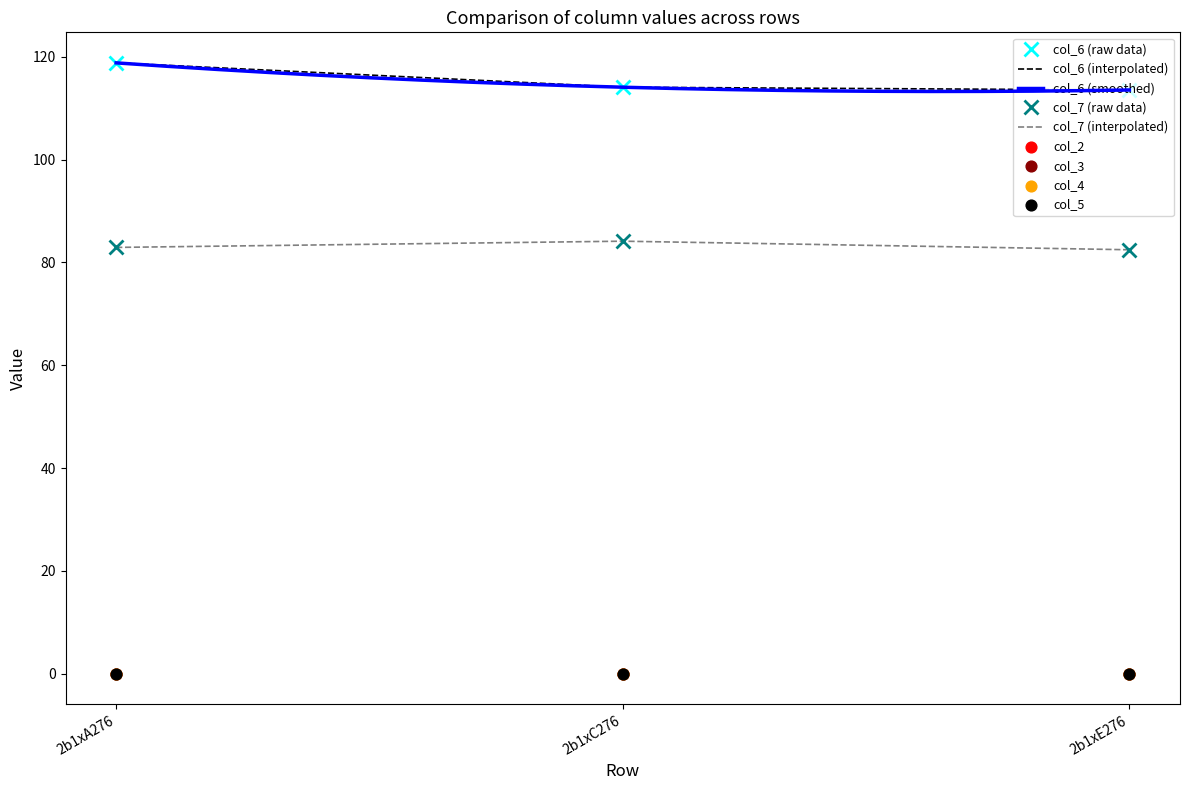

What is the total value across all series at 2b1xA276?

201.7